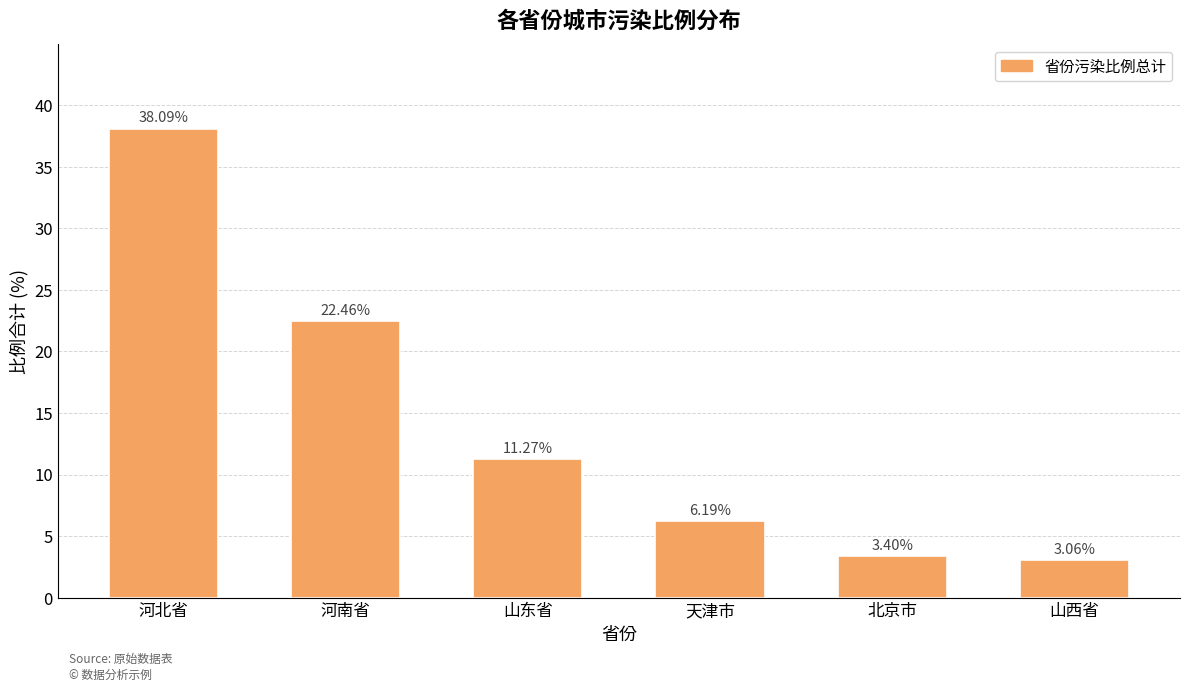

What is the difference between the second highest and second lowest values?

19.1